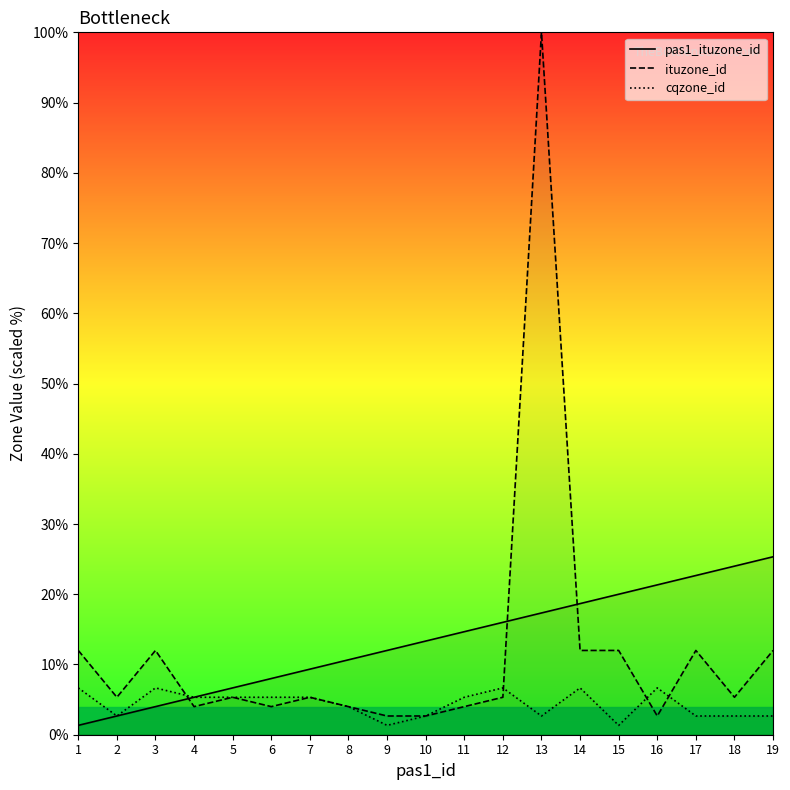

In cqzone_id, how many points are higher than both neighbors (excluding endpoints)?

4